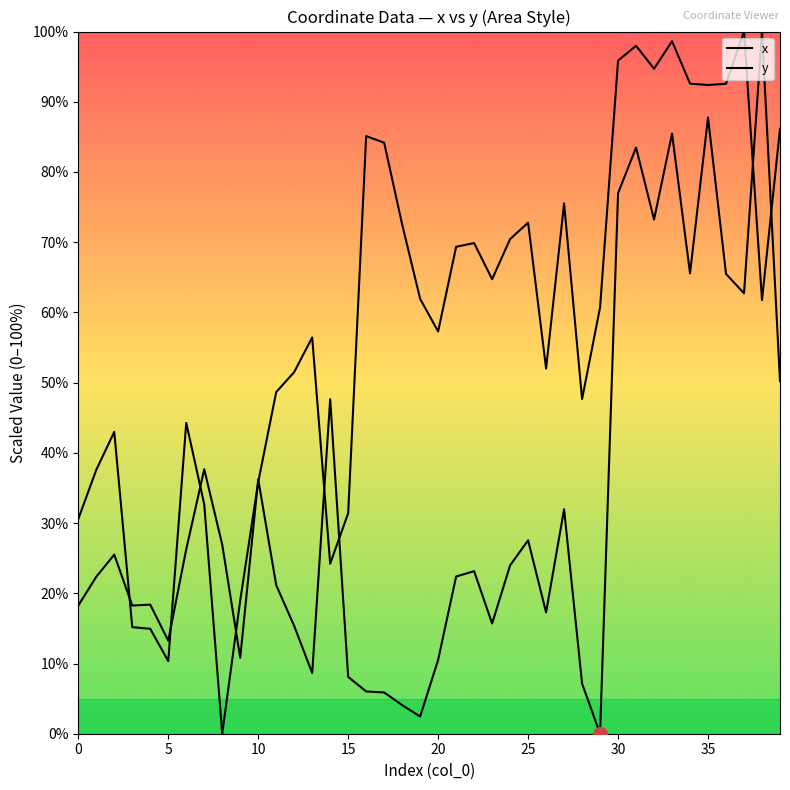

How many data points in x are less than 23?

20